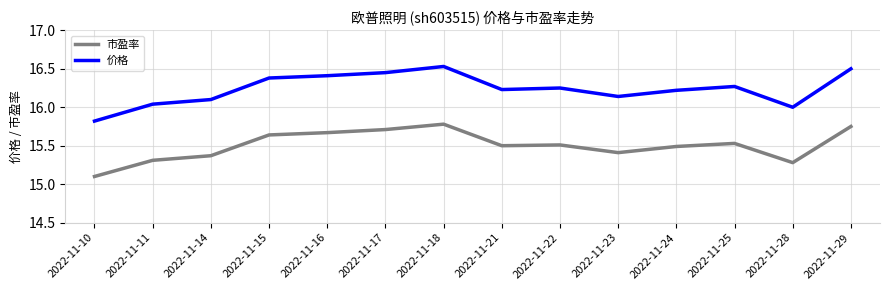

In 市盈率, how many points are lower than both neighbors (excluding endpoints)?

3